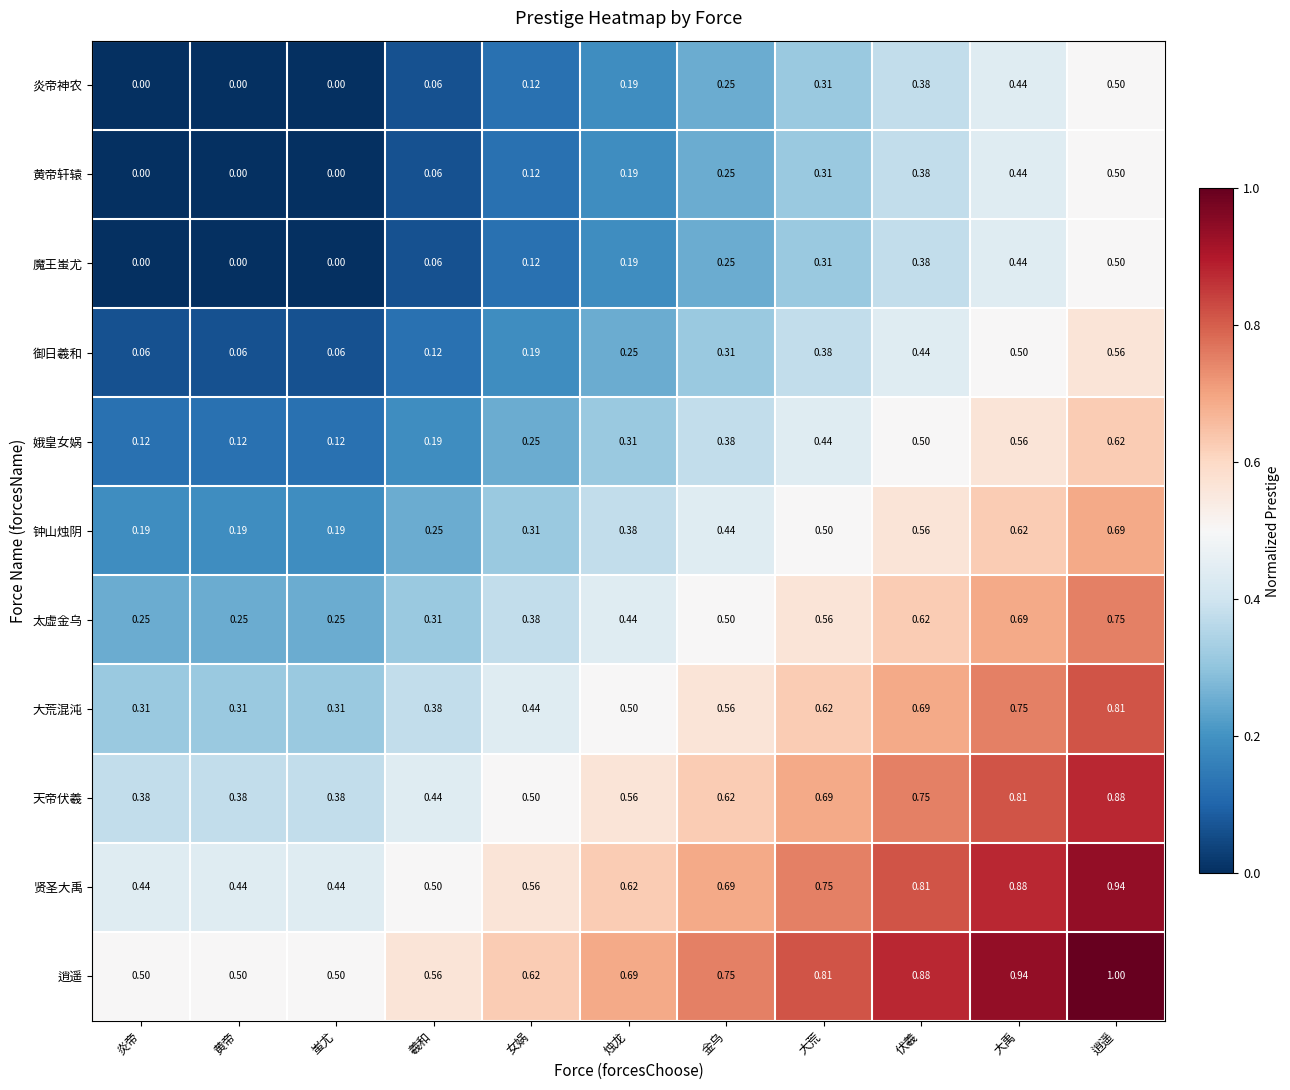

At which category is the sum across all series the highest?

逍遥